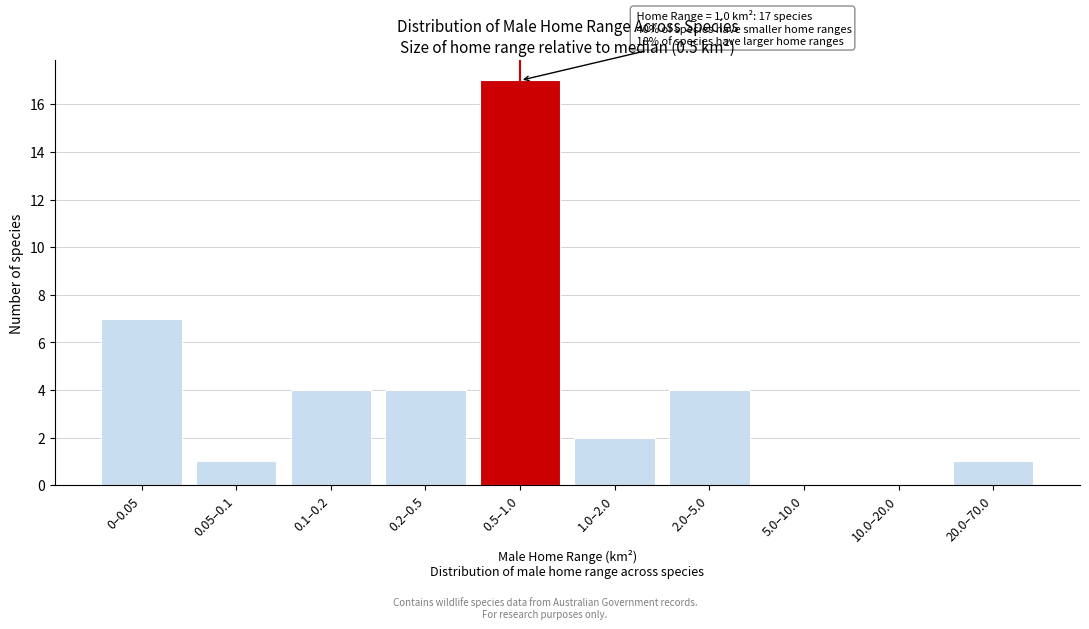

Reading left to right, what are all the values shown in this chart?

0–0.05=7	0.05–0.1=1	0.1–0.2=4	0.2–0.5=4	0.5–1.0=17	1.0–2.0=2	2.0–5.0=4	5.0–10.0=0	10.0–20.0=0	20.0–70.0=1